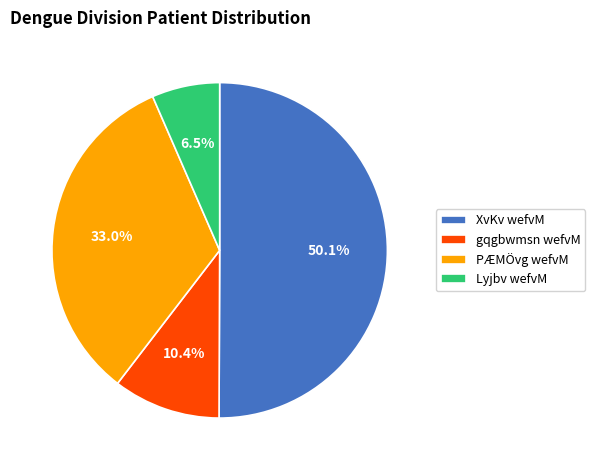

Combined, what portion of the pie is Lyjbv wefvM and gqgbwmsn wefvM?

16.9%